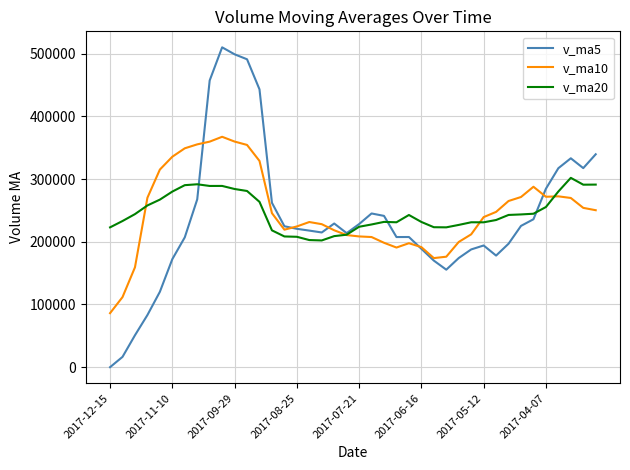

What is the highest value of the v_ma5 series?

510263.0